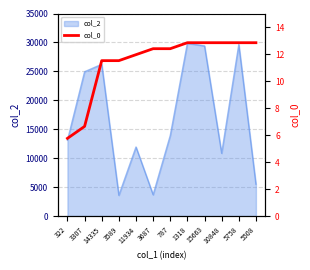

Reading right to left, what are all the values shown in this chart?

12.8	12.8	12.8	12.8	12.8	12.4	12.4	12.0	11.5	11.5	6.6	5.8